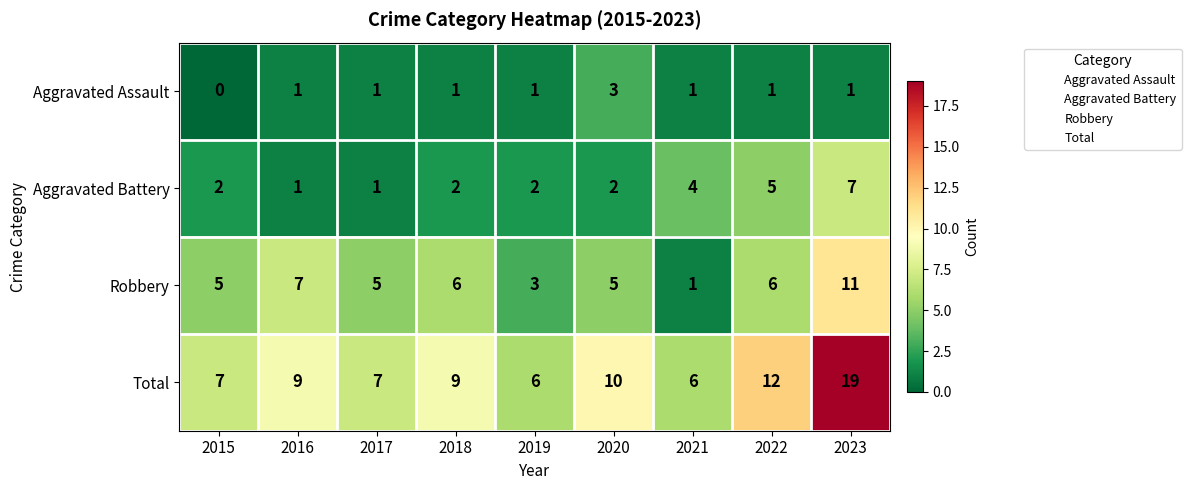

Which series has the largest total across all categories?

Total